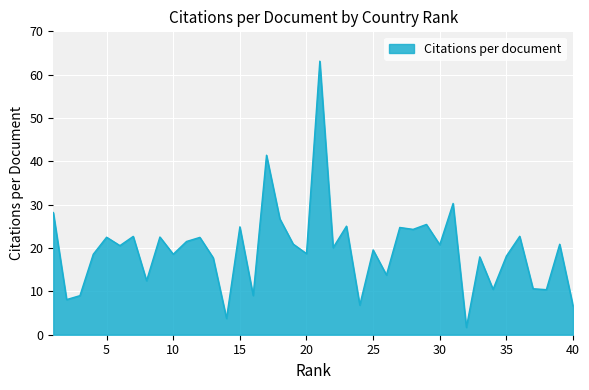

What is the difference between the maximum and minimum values?

61.4